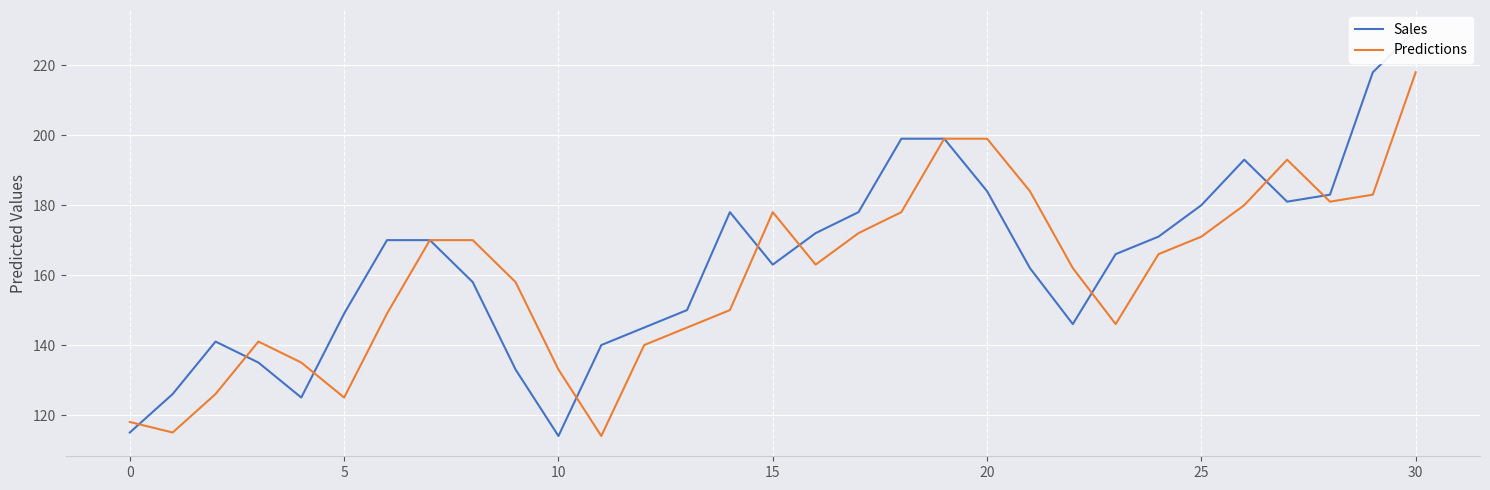

What is the maximum value shown in the chart?

230